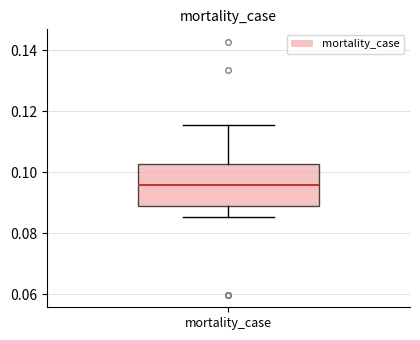

Where is the lower edge of the box for mortality_case on the y-axis? The values are not printed on the chart, so give them approximately, as read against the axis.

0.088